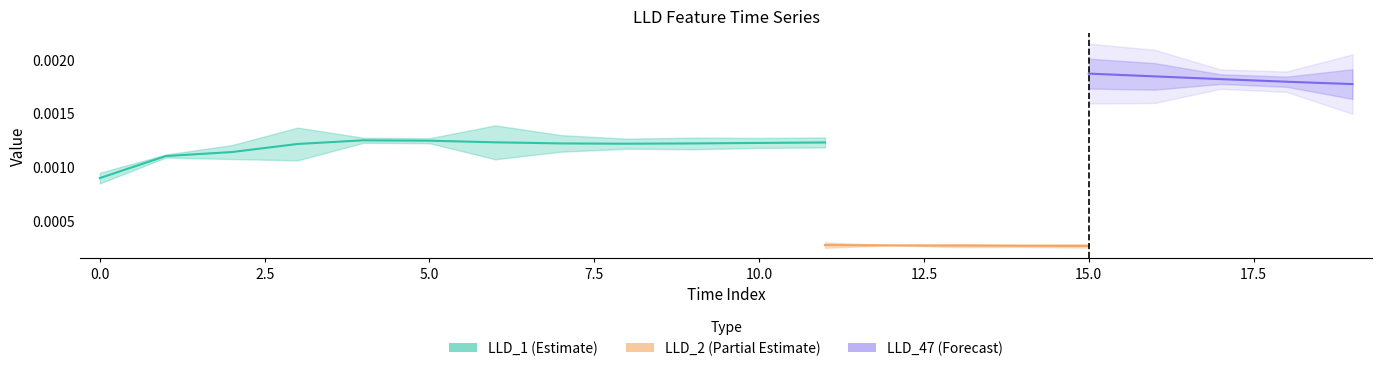

Does the chart have visible grid lines?

No